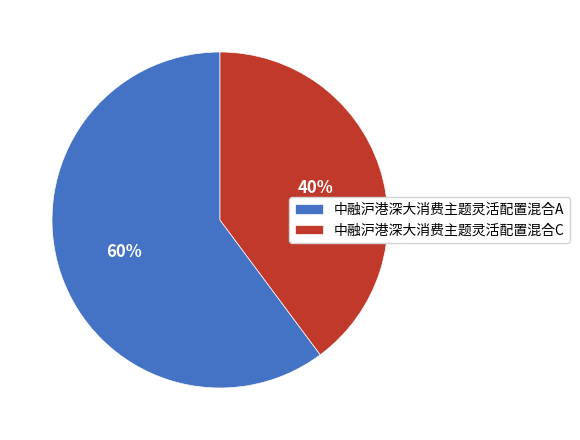

Is there any slice that represents more than half of the pie?

Yes